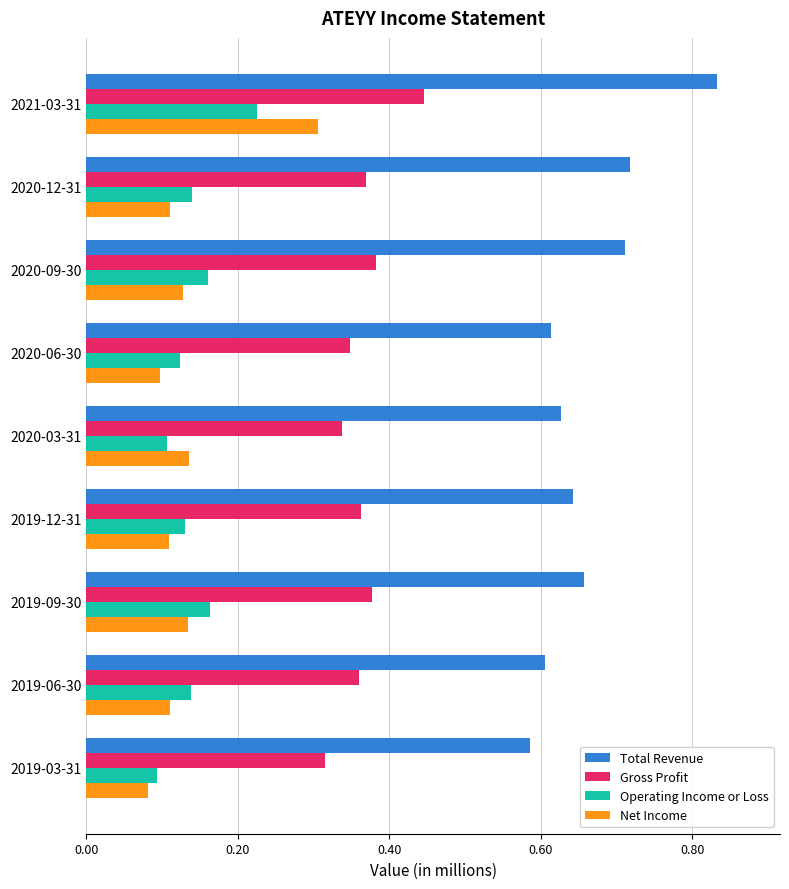

True or false: Operating Income or Loss has a value of 0.1 at 2020-12-31.

True